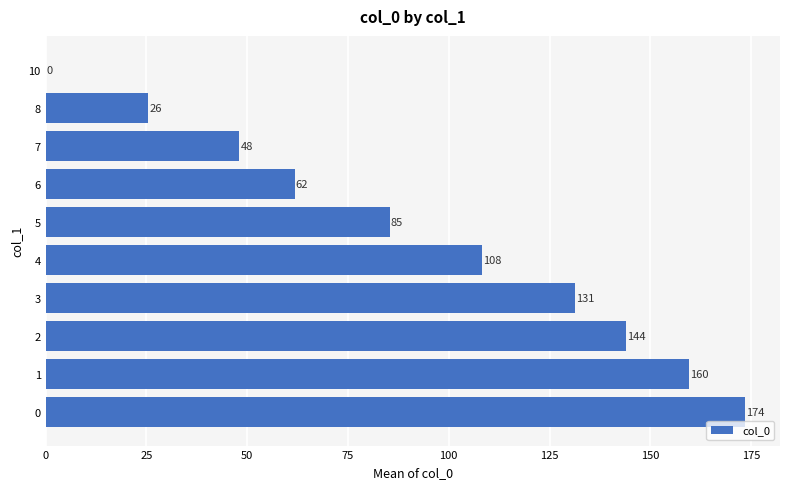

What is the greatest value displayed?

173.5